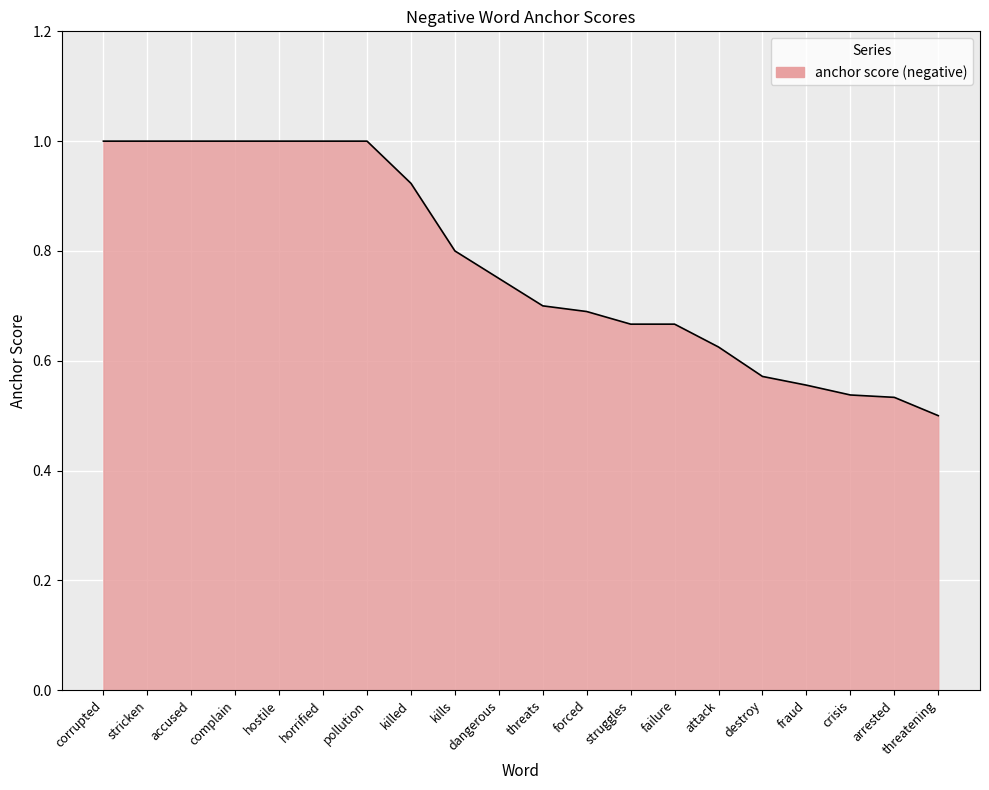

What is the sum of all values?

15.5